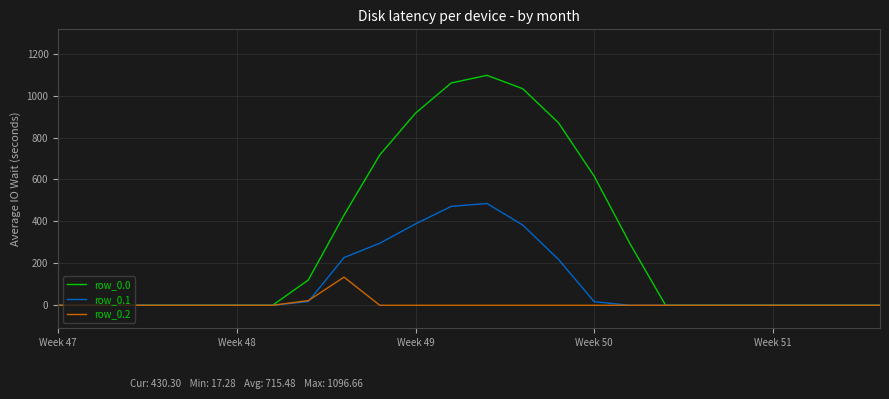

Rank the series by their average value, from highest to lowest.

row_0.0, row_0.1, row_0.2